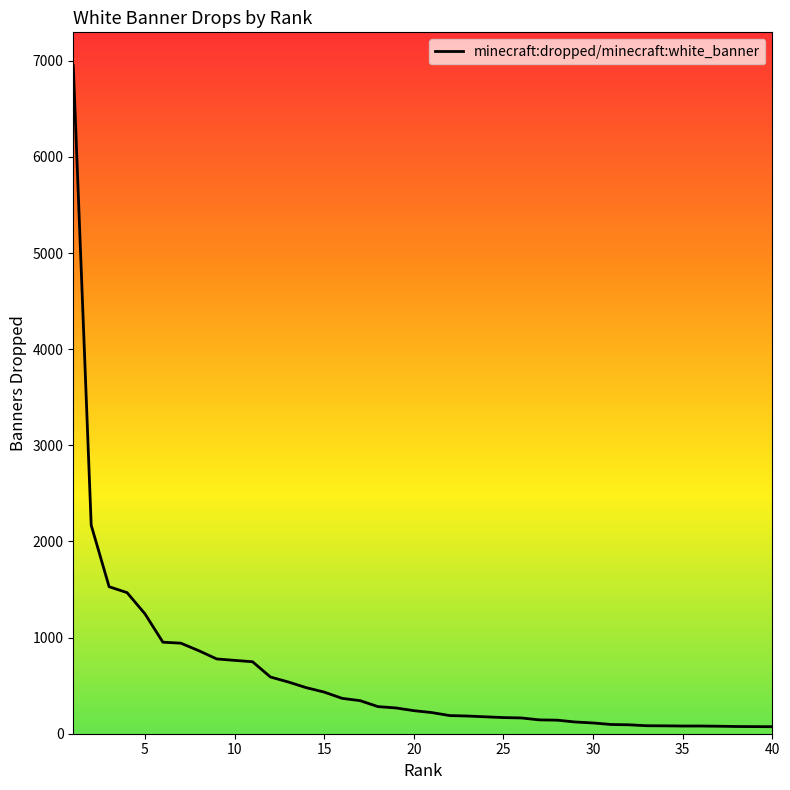

What is the minimum value shown in the chart?

73